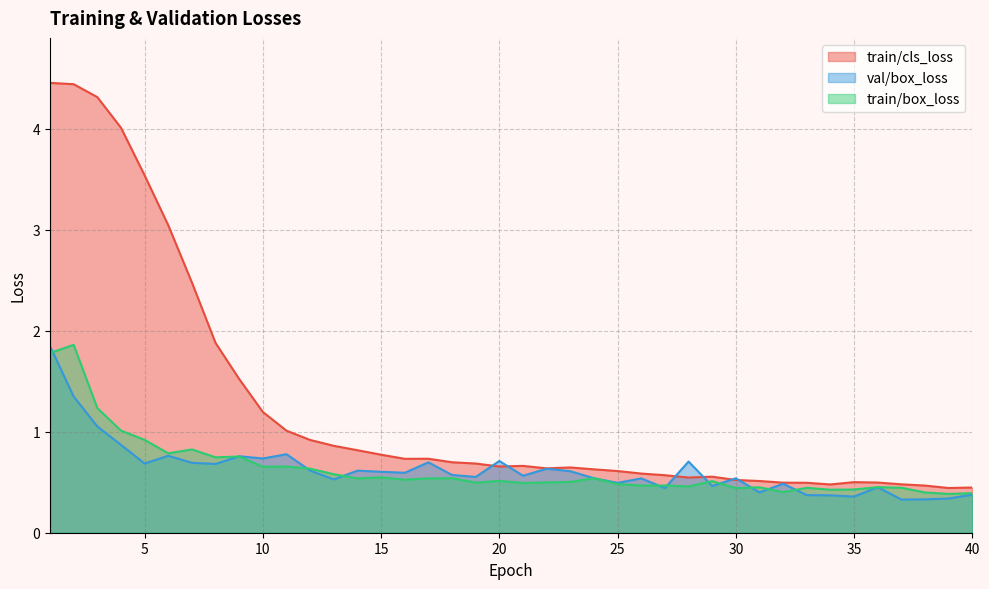

Where is the first local maximum for train/cls_loss?

17